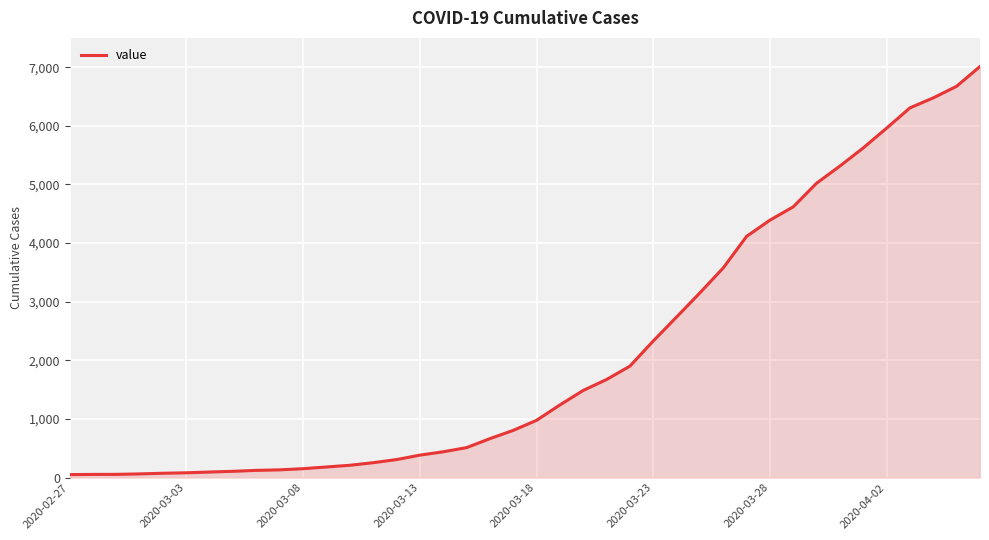

What is the difference between the maximum and minimum values?

6961